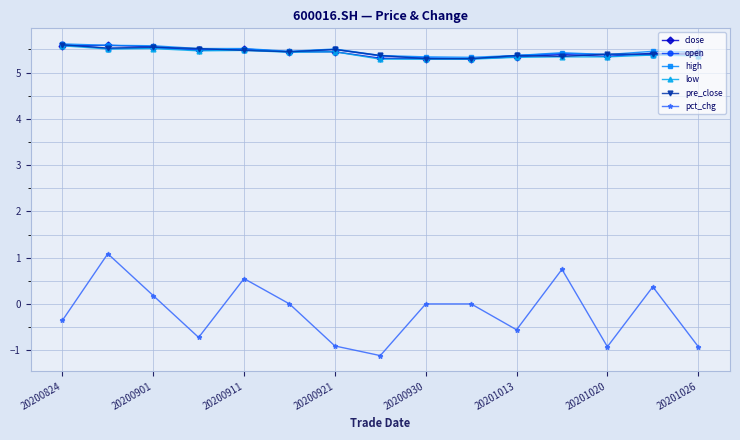

What is the value of the high point at the 14th from the left?

5.5